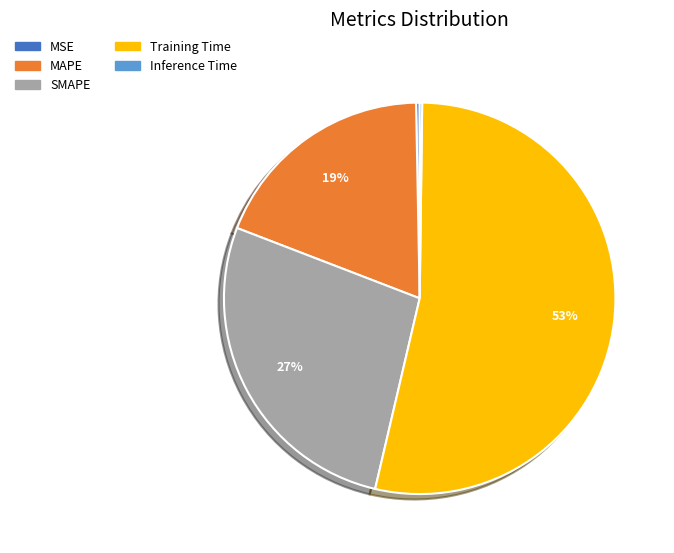

Which slice represents more than half of the pie?

Training Time